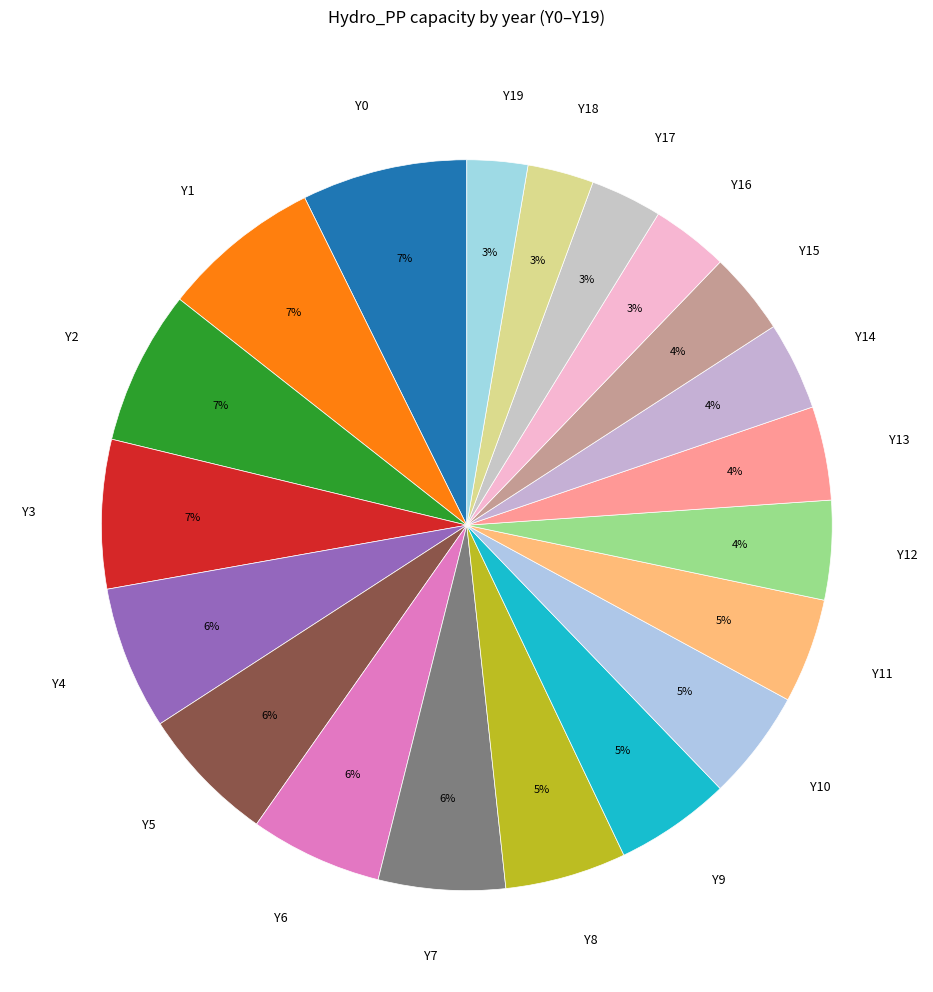

Combined, do Y14 and Y15 account for over 50%?

No